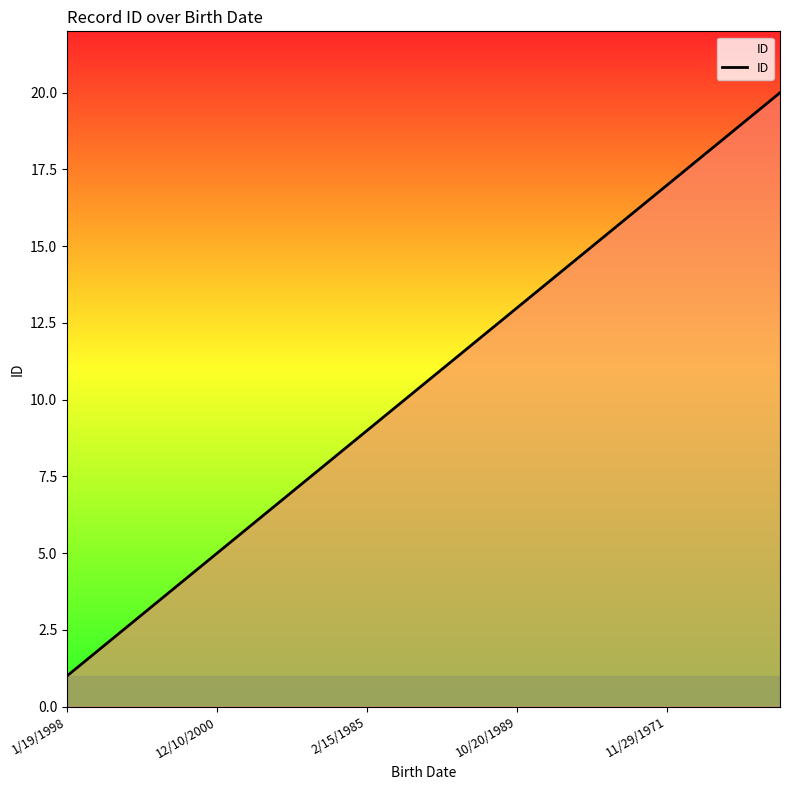

What is the maximum value shown in the chart?

20